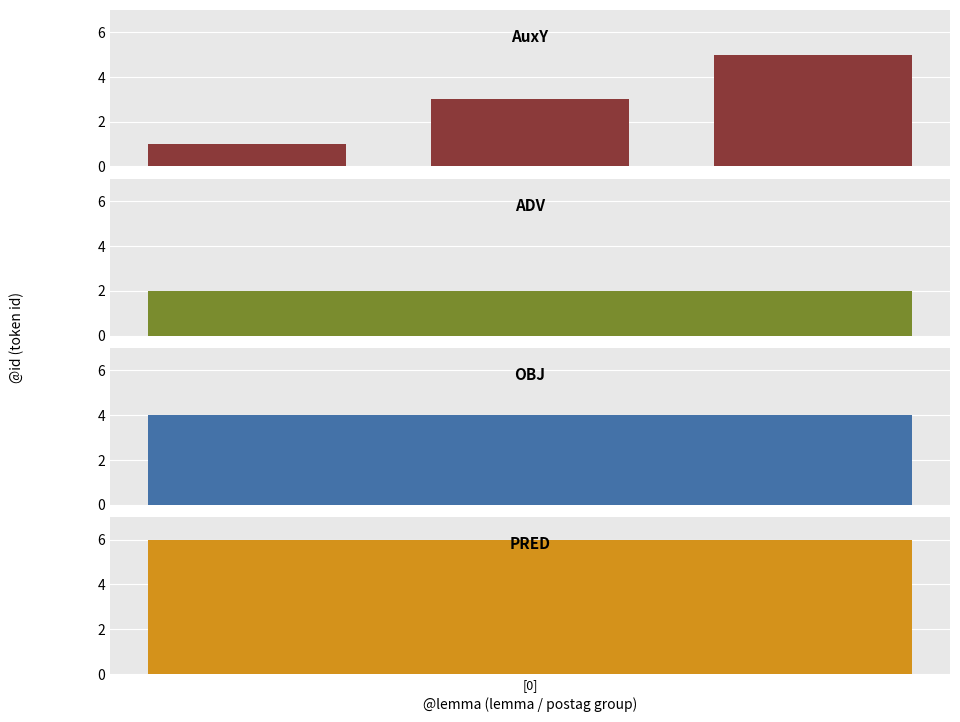

What is the difference between the second highest and minimum values?

2